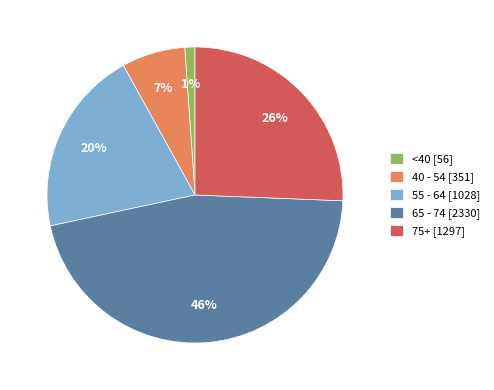

Which category has the smallest portion of the pie?

<40 [56]